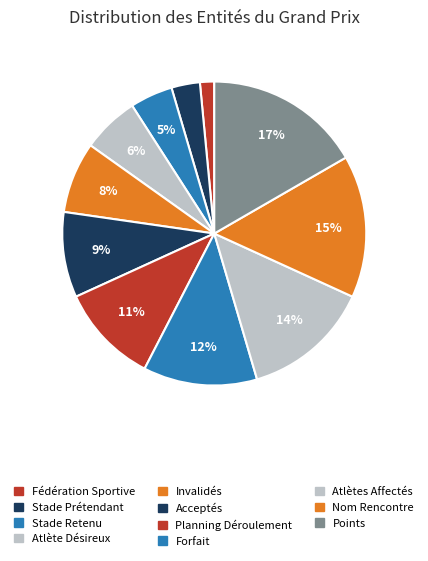

Count the number of slices in the pie.

11